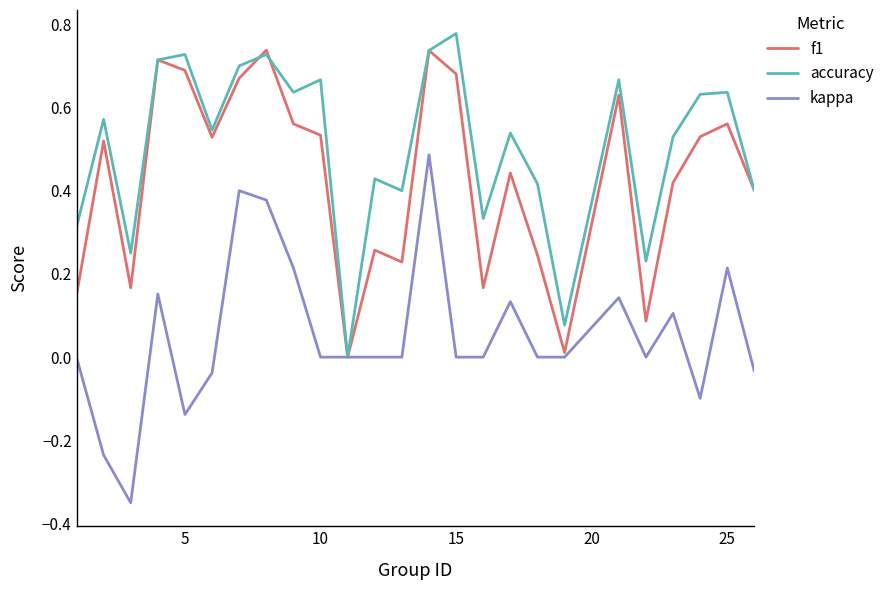

Which series has the largest total across all categories?

accuracy